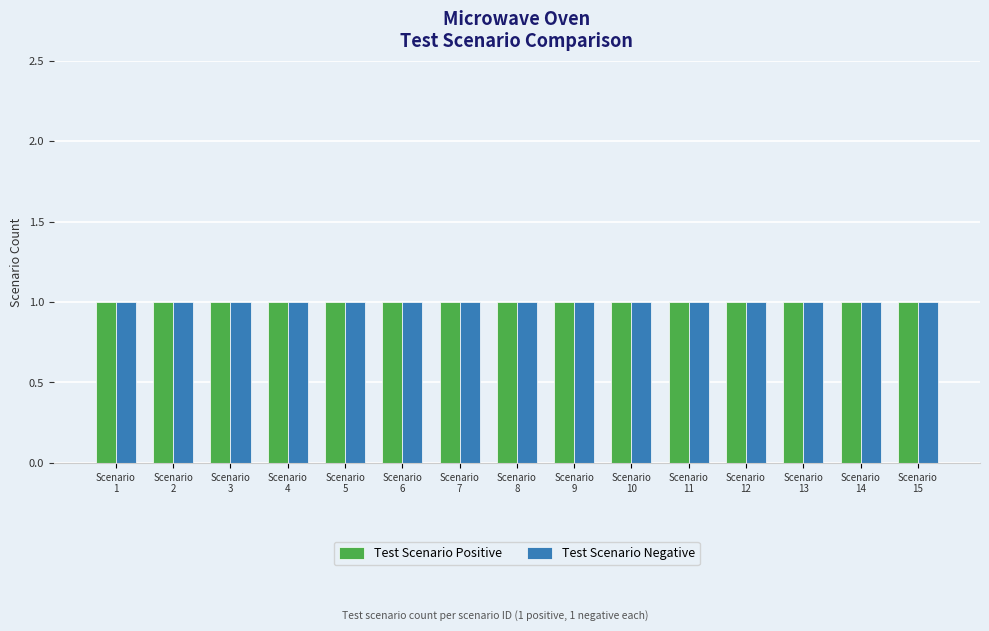

The value of Test Scenario Negative at 14 is 18. True or false?

False